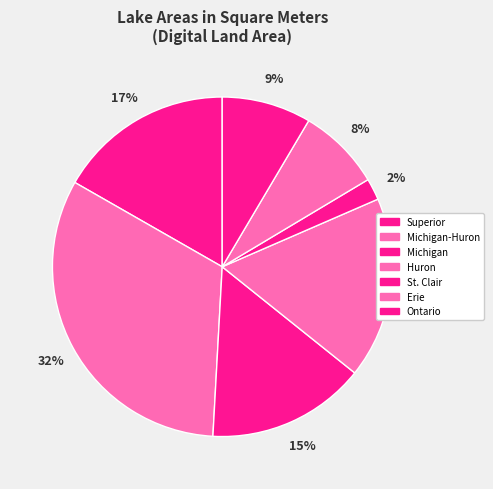

How many slices are in this pie chart?

7